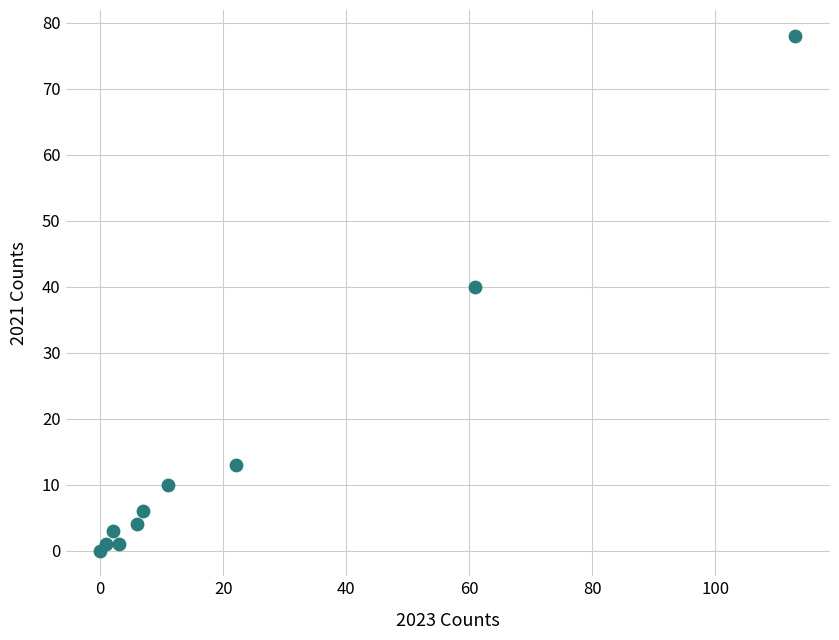

What Y value in the scatter plot is closest to 39?

40